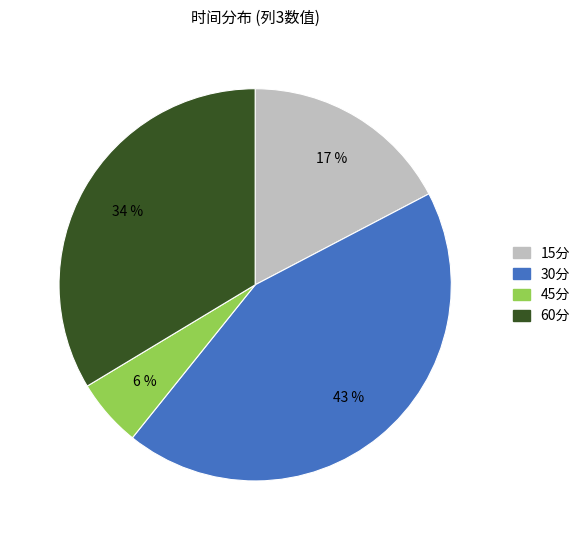

Between 60分 and 15分, which is larger?

60分